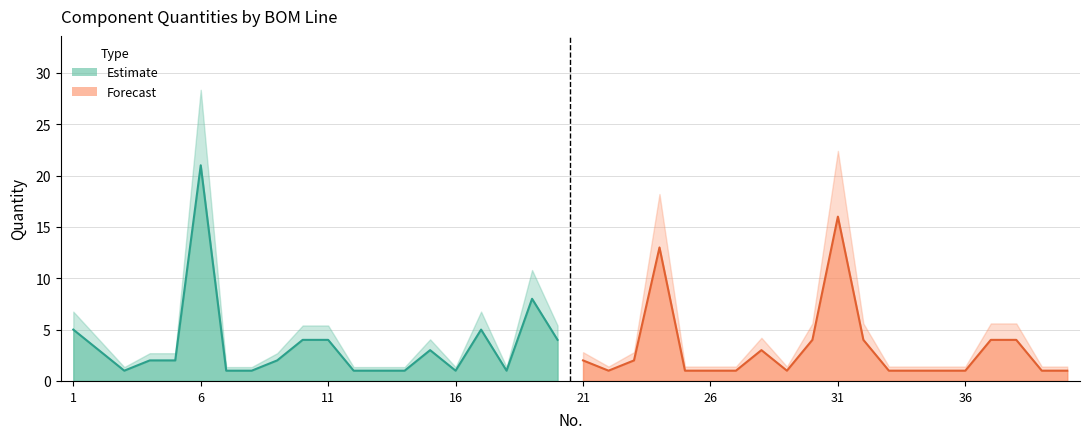

What is the difference between the maximum and minimum values?

20